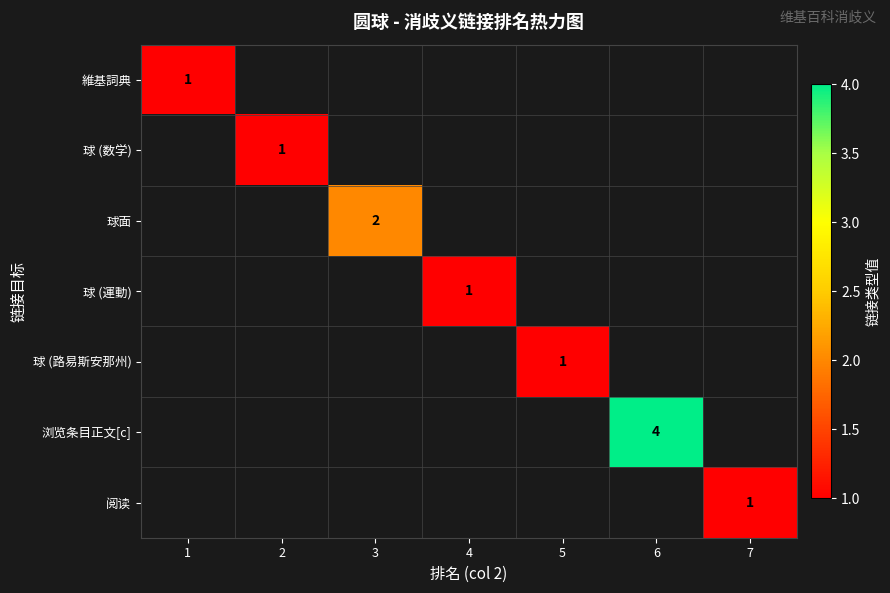

Which category has the highest value in the 維基詞典 series?

1